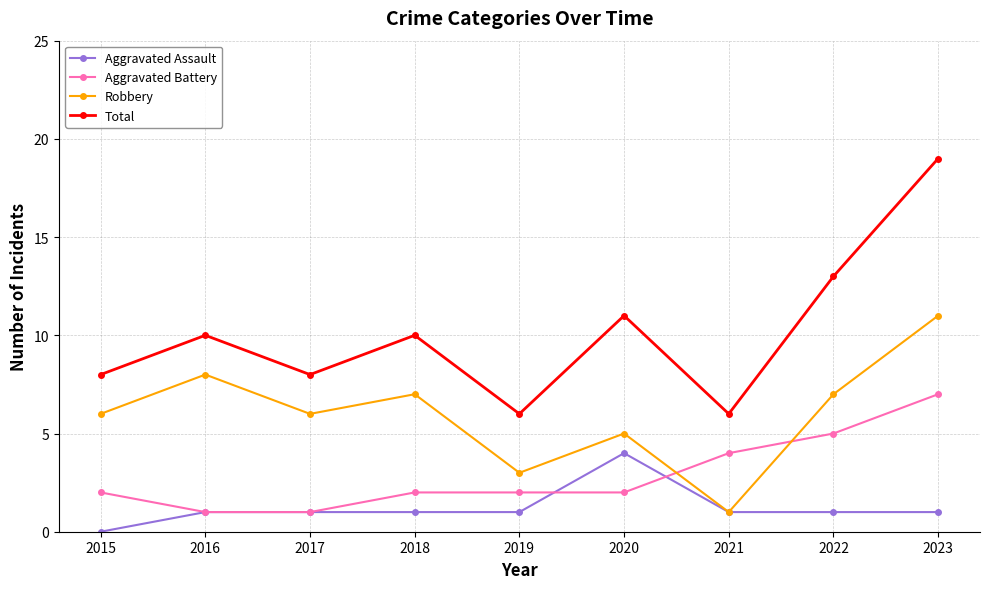

Reading left to right, extract all data points from this chart.

Aggravated Assault: 2015=0	2016=1	2017=1	2018=1	2019=1	2020=4	2021=1	2022=1	2023=1
Aggravated Battery: 2015=2	2016=1	2017=1	2018=2	2019=2	2020=2	2021=4	2022=5	2023=7
Robbery: 2015=6	2016=8	2017=6	2018=7	2019=3	2020=5	2021=1	2022=7	2023=11
Total: 2015=8	2016=10	2017=8	2018=10	2019=6	2020=11	2021=6	2022=13	2023=19